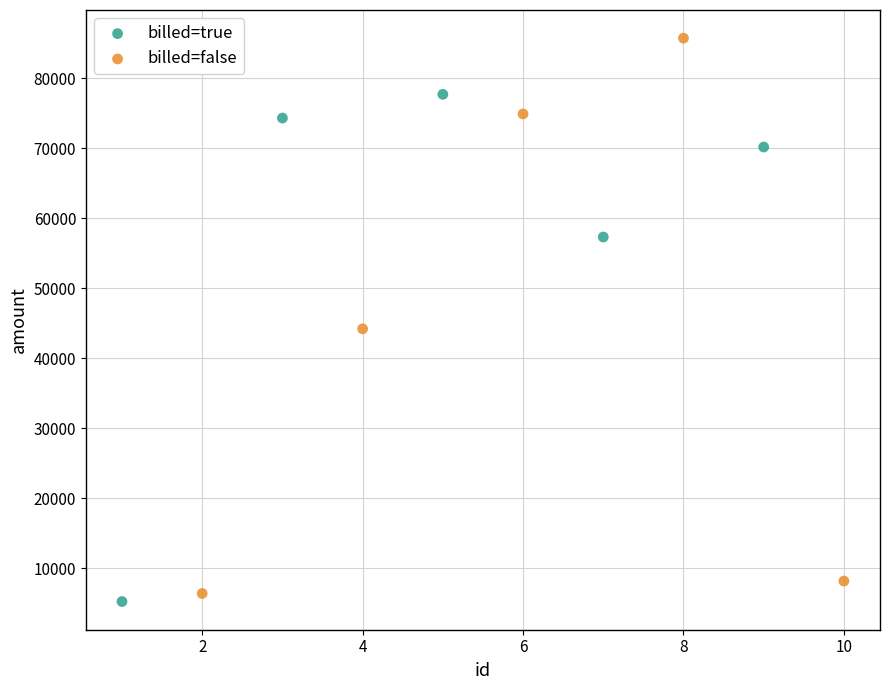

What are all the series names shown in the legend?

billed=true, billed=false